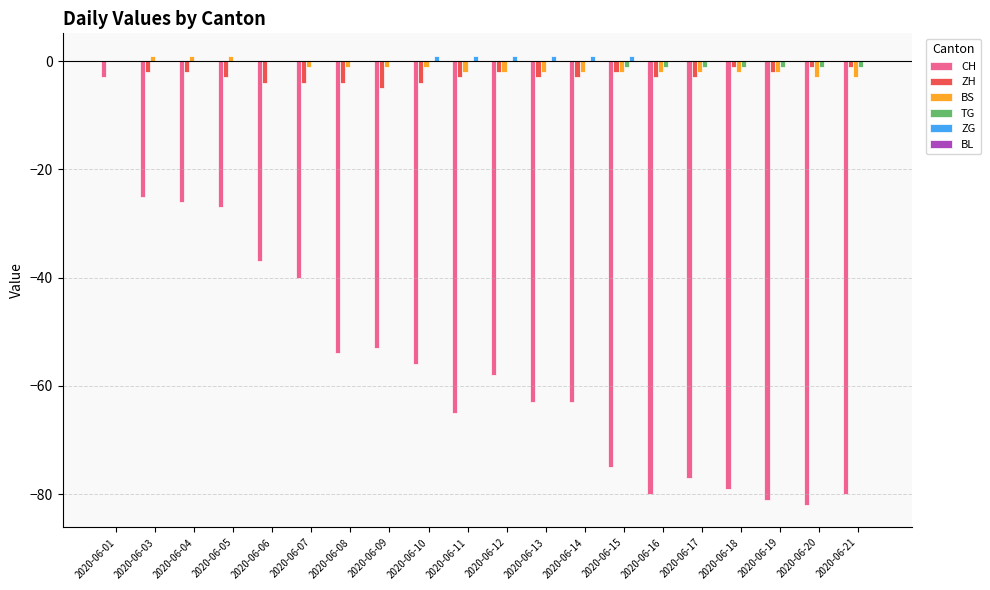

Are the bars horizontal?

No